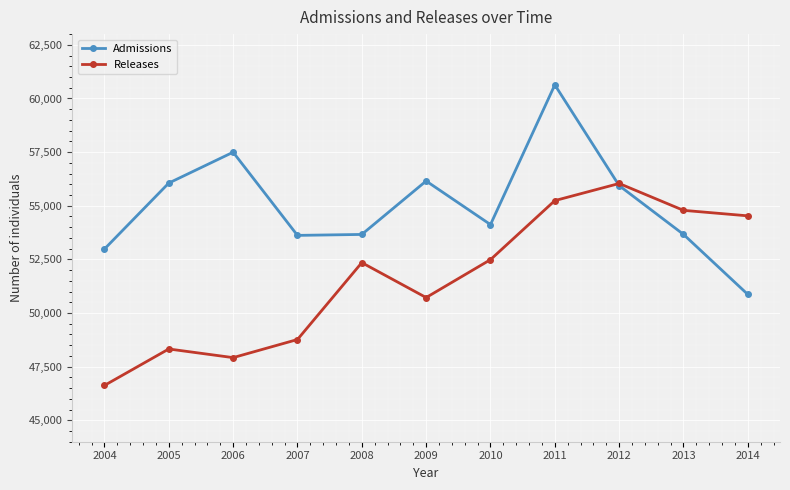

List the series in order of their peak value, highest first.

Admissions, Releases